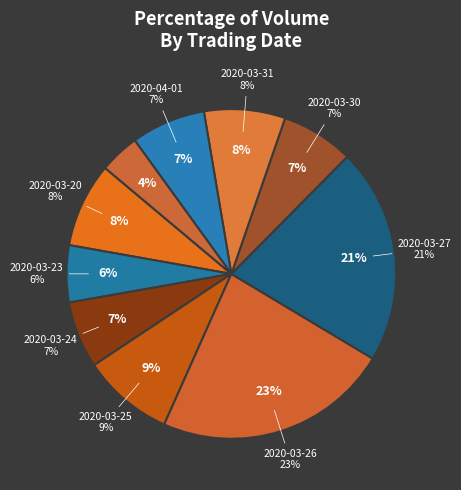

To the nearest percent, what is the combined percentage of 2020-03-25 and 2020-03-30?

16%